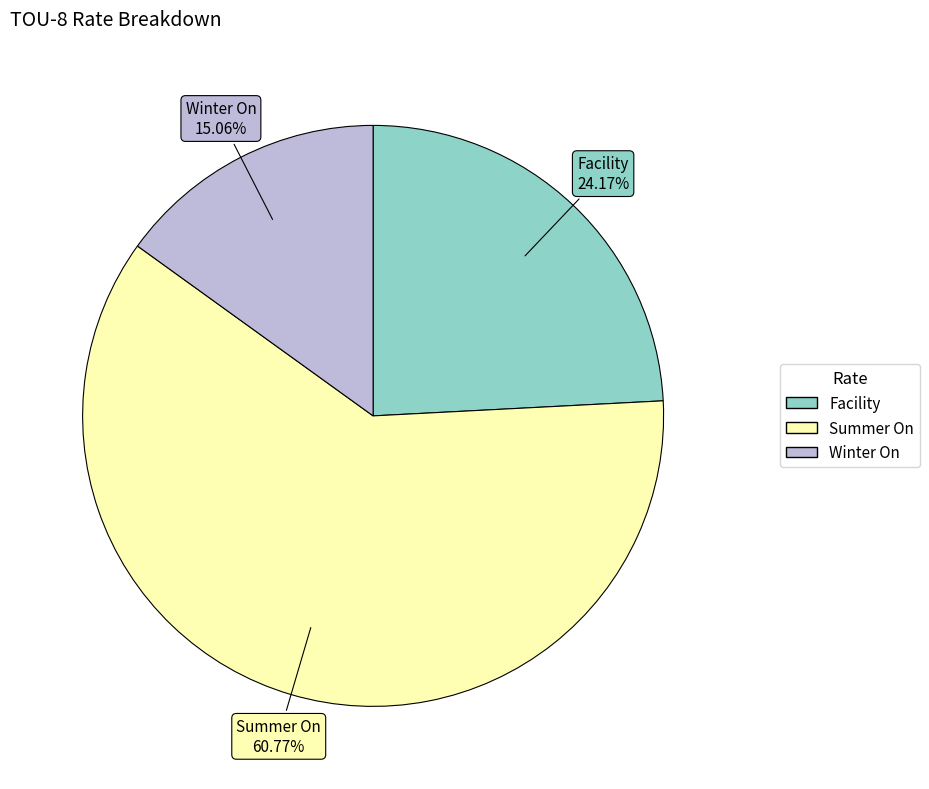

The Summer On slice represents 61% of the pie. True or false?

True